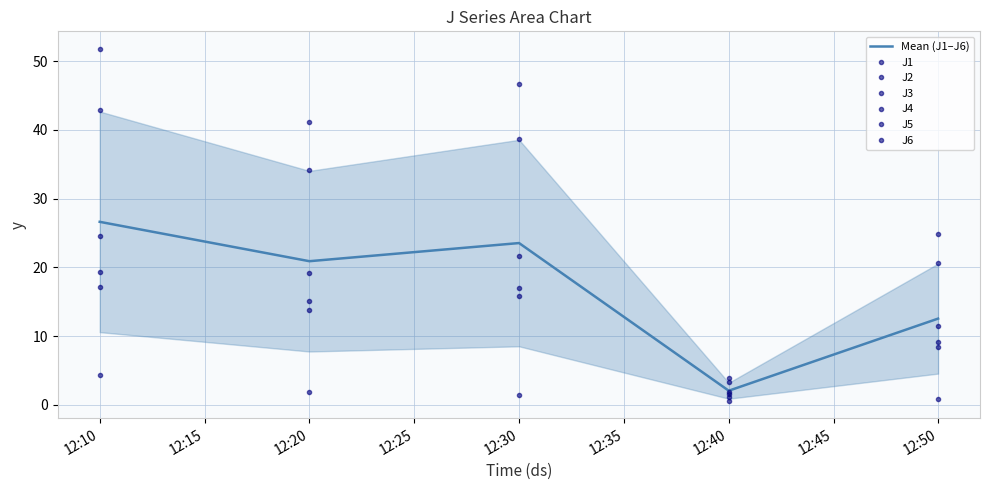

At which label does J4 first exceed 41?

12:10